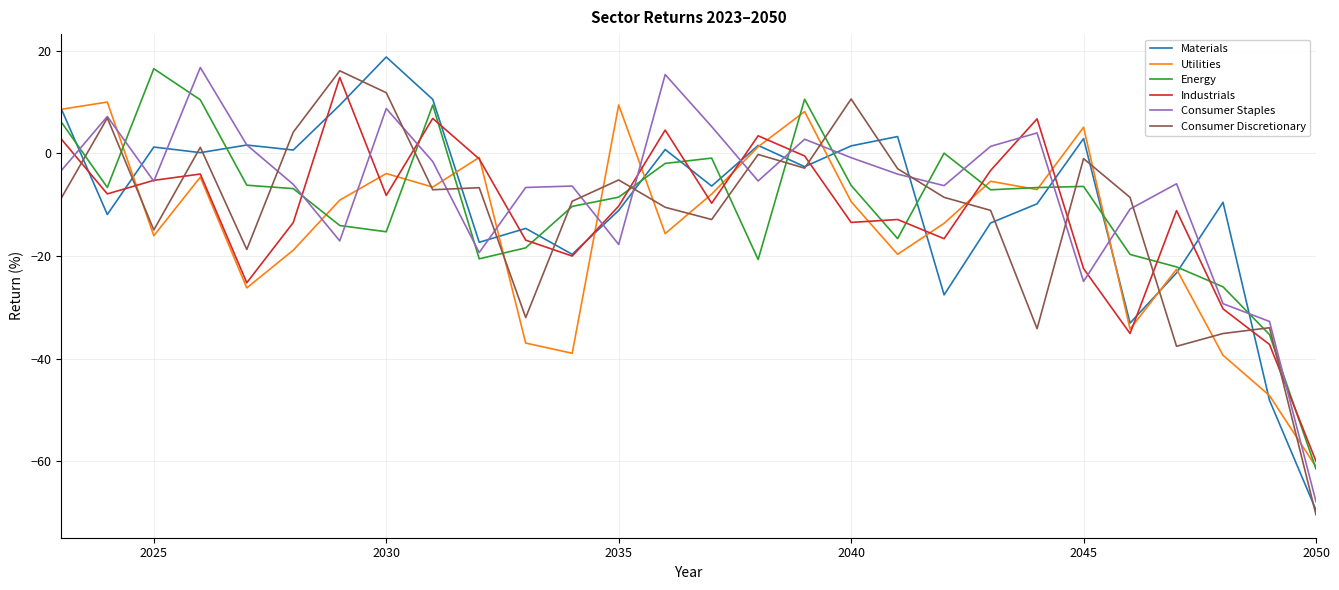

True or false: Energy has more than 2 points higher than both neighbors.

True